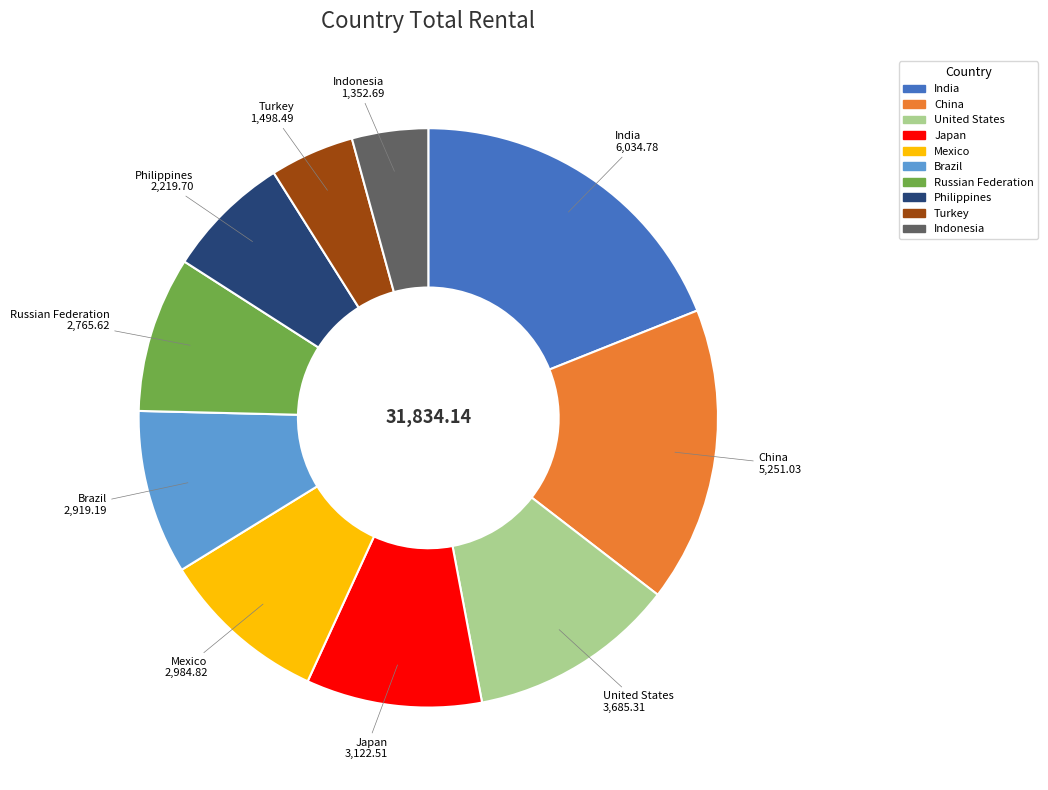

Is there any slice that represents more than half of the pie?

No